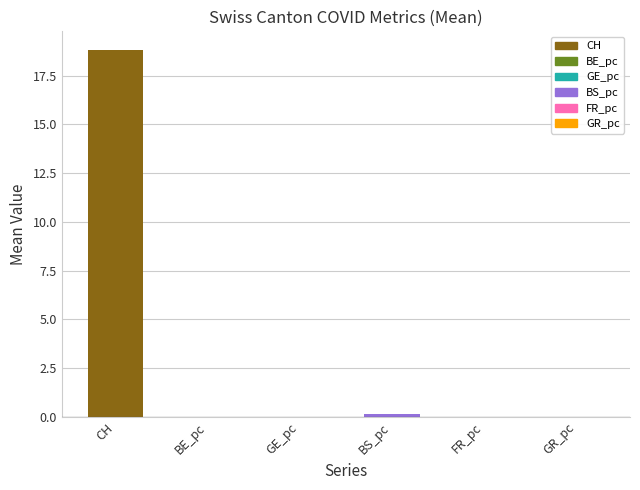

Which label corresponds to the largest value in the chart?

CH